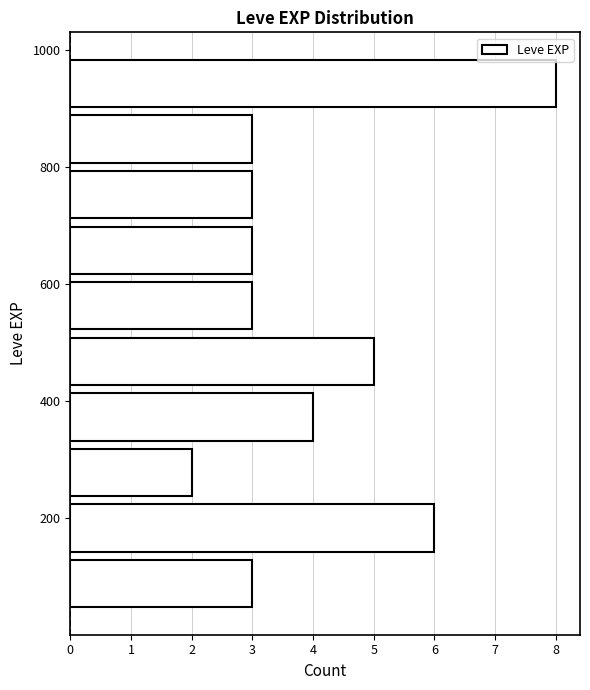

Reading bottom to top, transcribe this chart: for each bar, give the range it covers on the y-axis and its length. Neither the bar edges nor the lengths are printed on the chart, so give them approximately, as read against the axes.

40 to 135: 3
135 to 230: 6
230 to 325: 2
325 to 420: 4
420 to 515: 5
515 to 610: 3
610 to 705: 3
705 to 800: 3
800 to 895: 3
895 to 990: 8